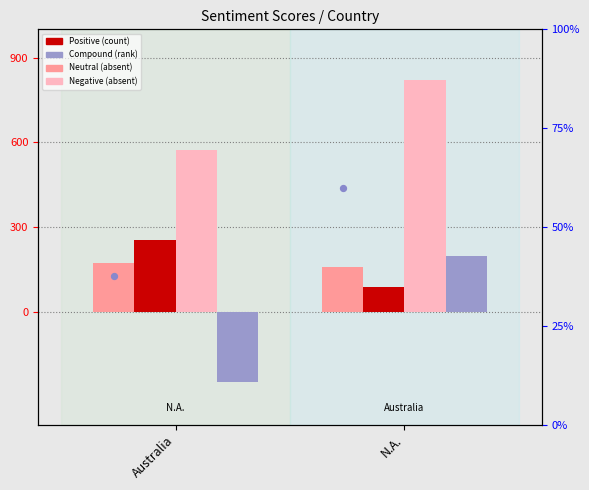

At which category is the sum across all series the highest?

N.A.